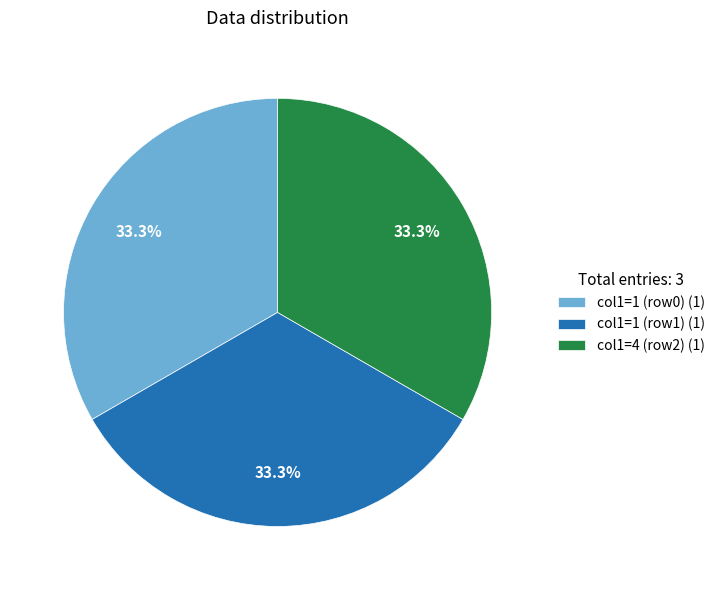

What percentage do col1=1 (row0) (1) and col1=1 (row1) (1) together represent?

66.7%